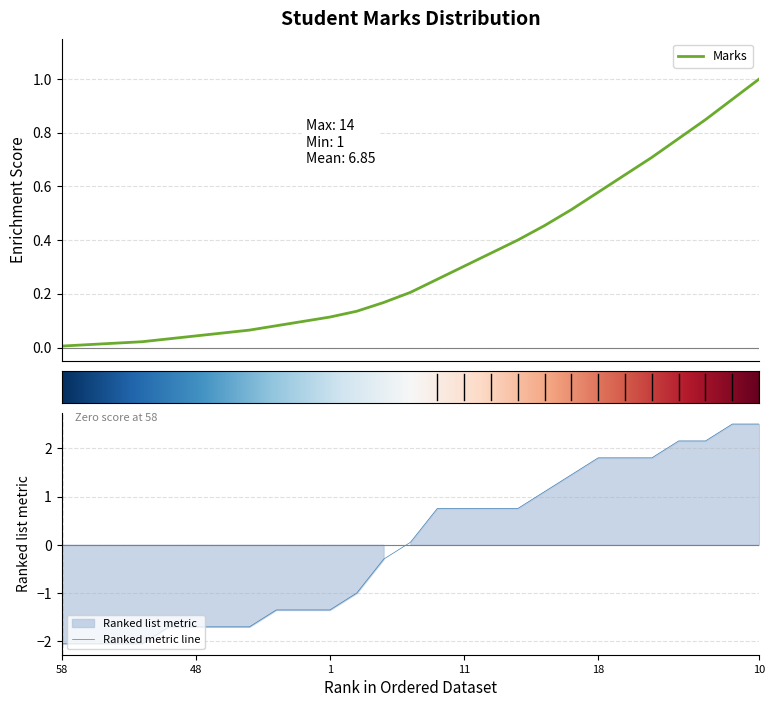

How many values are above zero?

14